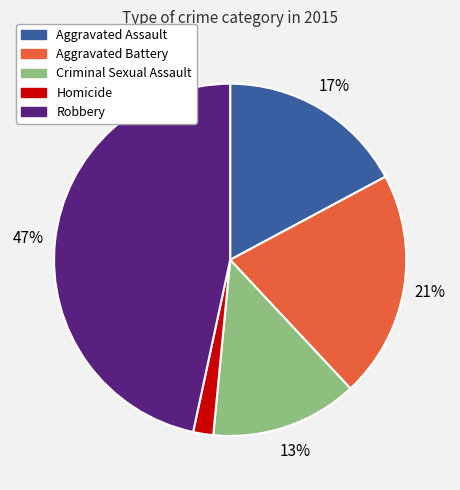

Combined, do Homicide and Robbery account for over 50%?

No